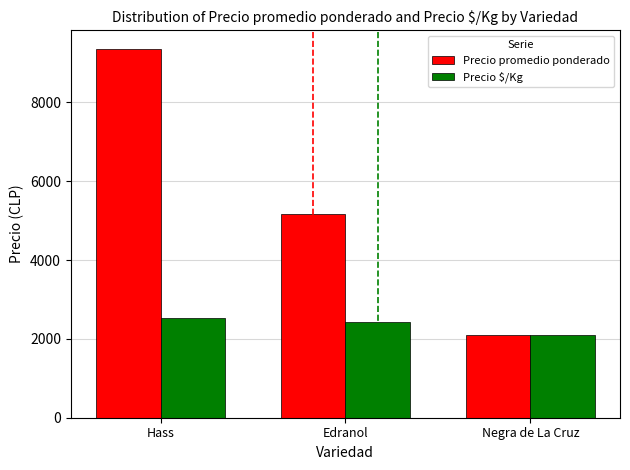

What is the highest value of the Precio $/Kg series?

2542